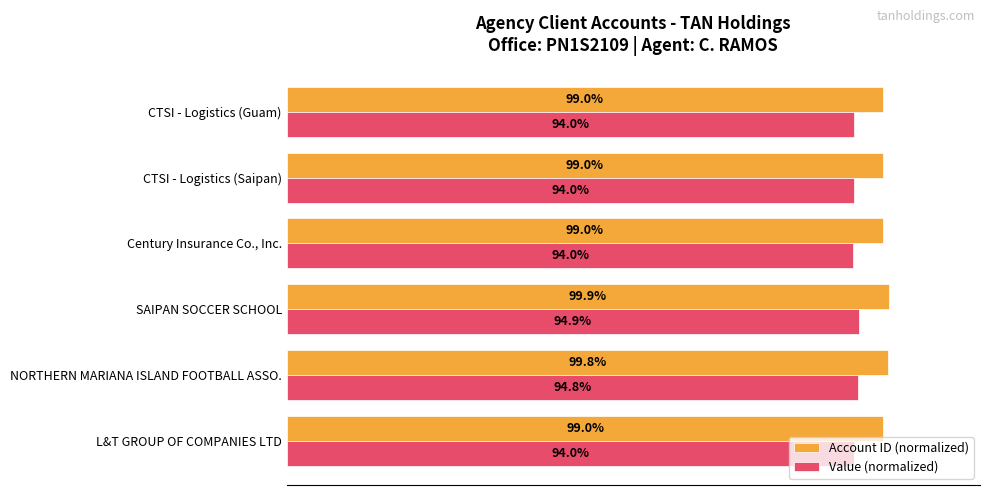

List the series in order of their peak value, highest first.

Account ID (normalized), Value (normalized)